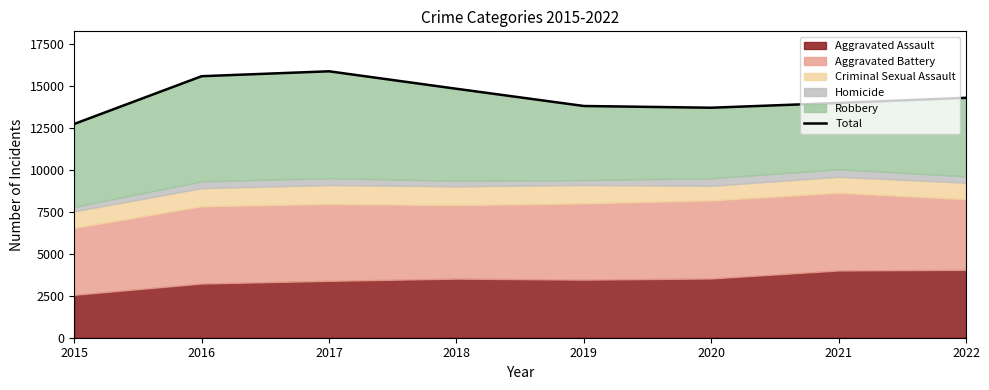

Between 2021 and 2018, which is larger?

2018